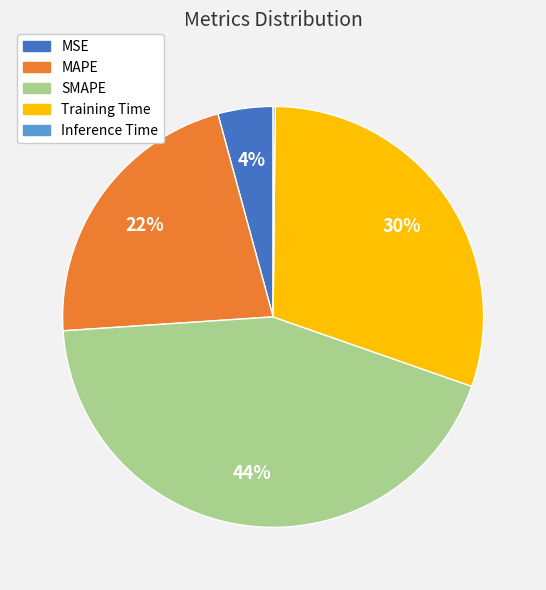

Is there any slice that represents more than half of the pie?

No